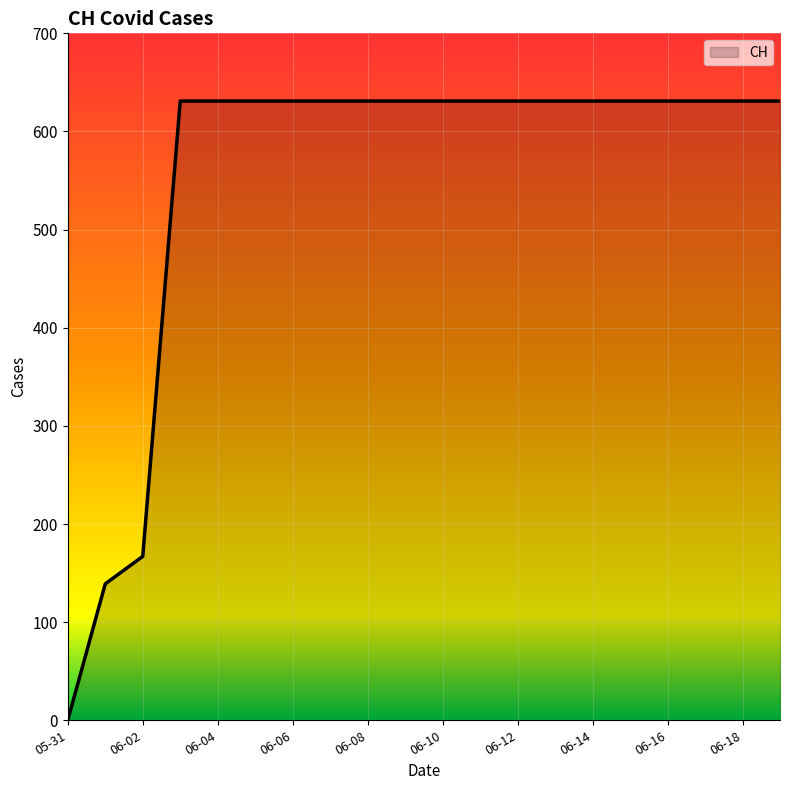

How many lines are shown in the chart?

1